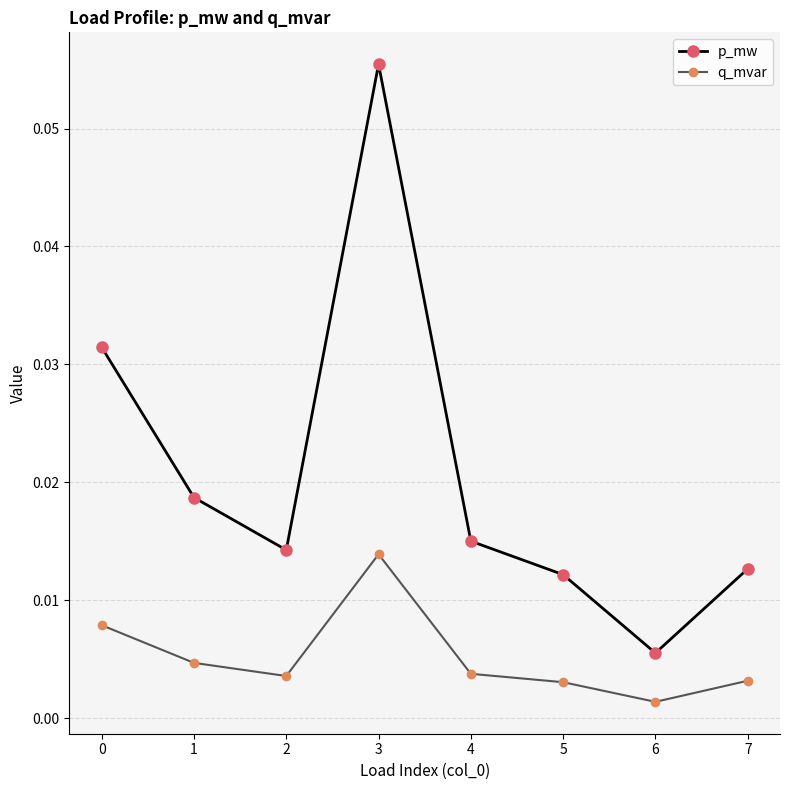

Which series has the largest range (max minus min)?

p_mw